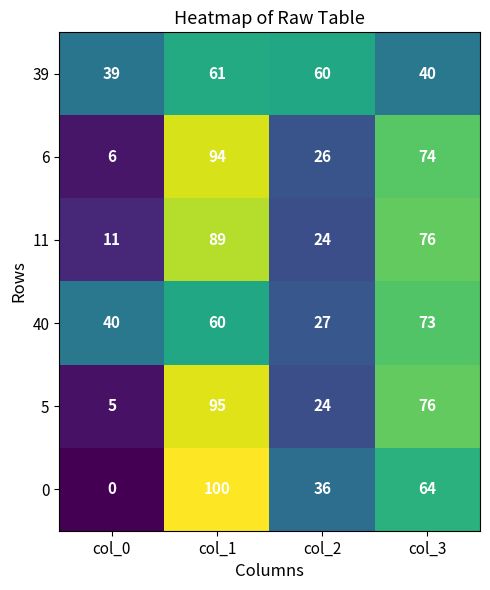

At how many categories does at least one series exceed 66?

2